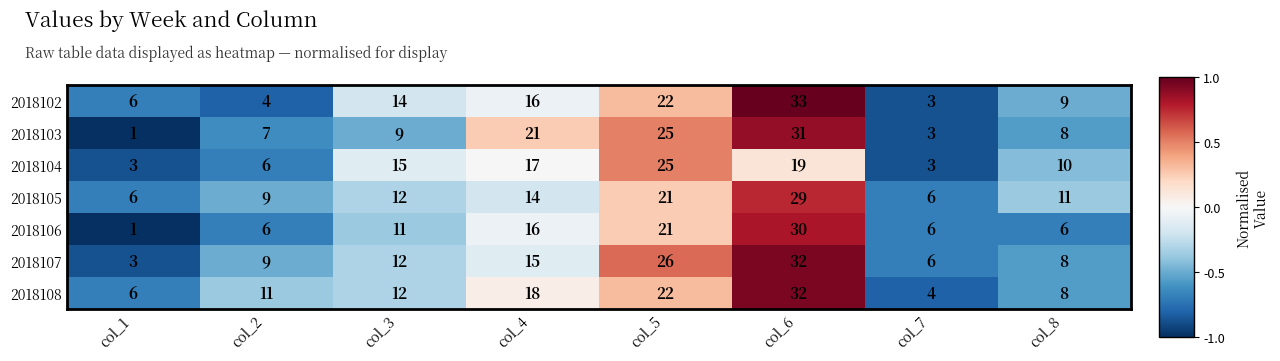

What is the maximum value for 2018108?

32